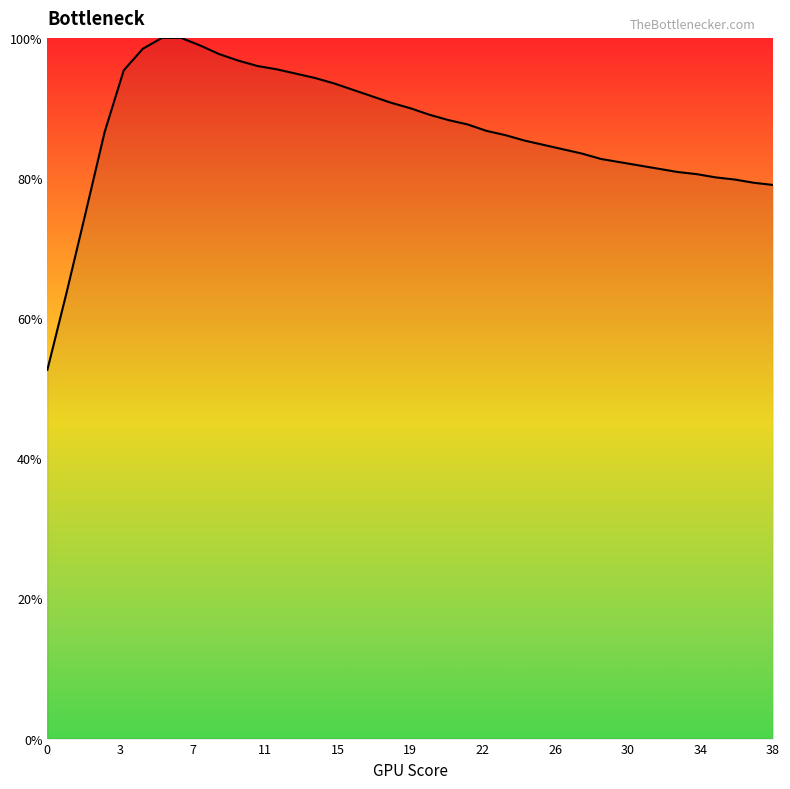

What is the difference between the maximum and minimum values?

47.4